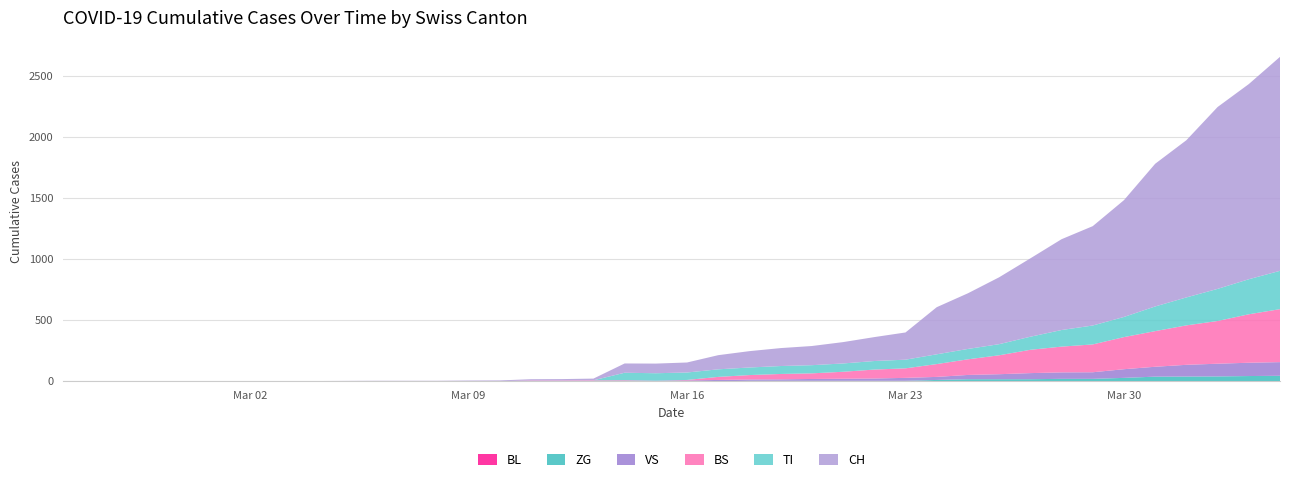

Reading left to right, list all the values displayed in this chart.

BL: 0	0	0	0	0	0	0	0	0	0	0	0	0	0	0	0	0	0	0	0	0	0	0	0	0	0	0	0	0	0	0	0	0	0	0	0	0	0	0	0
BS: 0	0	0	0	0	0	0	0	0	0	0	0	0	0	0	4	4	4	4	0	4	25	36	44	46	57	73	78	105	128	155	191	211	228	263	292	323	350	397	434
TI: 0	0	0	0	0	0	0	0	0	0	0	0	0	0	0	0	0	0	61	61	61	62	62	65	67	68	70	71	80	85	91	107	136	155	165	202	229	263	287	314
VS: 0	0	0	2	2	2	2	2	2	2	2	2	2	2	2	3	3	5	6	6	8	11	11	12	15	17	19	24	25	35	41	50	53	54	71	81	96	104	109	112
ZG: 0	0	0	0	0	1	1	1	1	0	0	0	0	0	0	0	0	0	0	0	0	1	5	5	5	5	5	5	12	18	18	18	21	21	29	39	40	41	44	46
CH: 0	0	0	0	0	0	0	0	0	2	3	3	3	5	6	11	12	14	76	79	82	116	134	147	157	175	196	223	386	456	548	642	744	814	957	1169	1288	1490	1599	1753